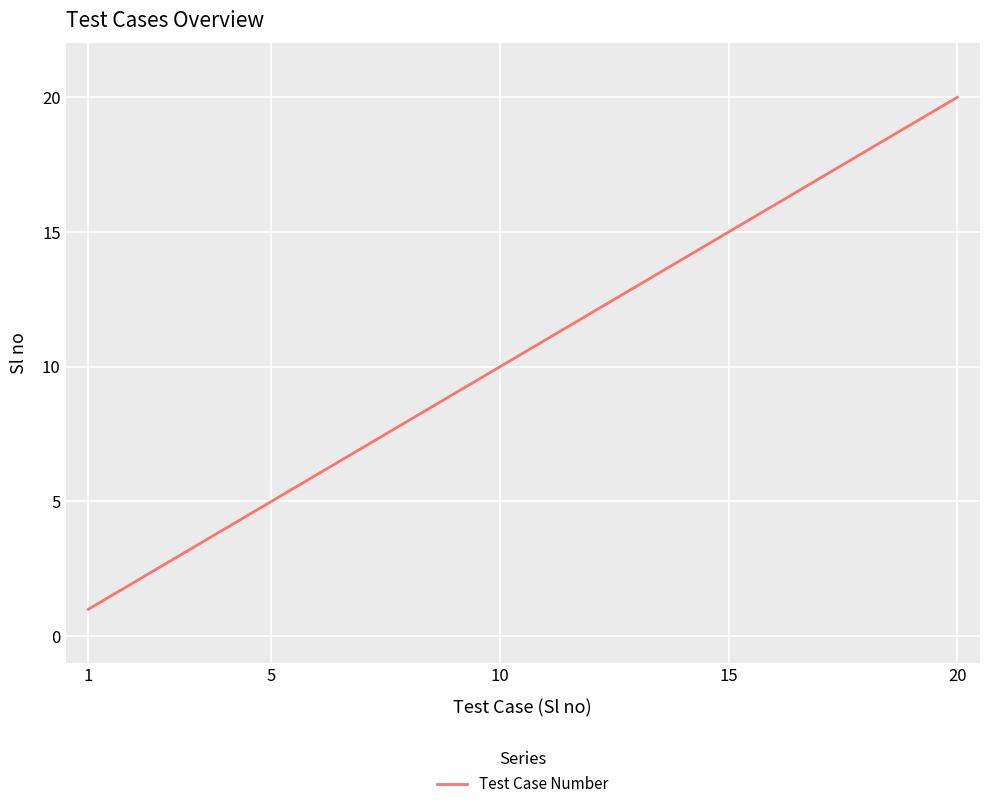

What is the difference between the maximum and minimum values?

19